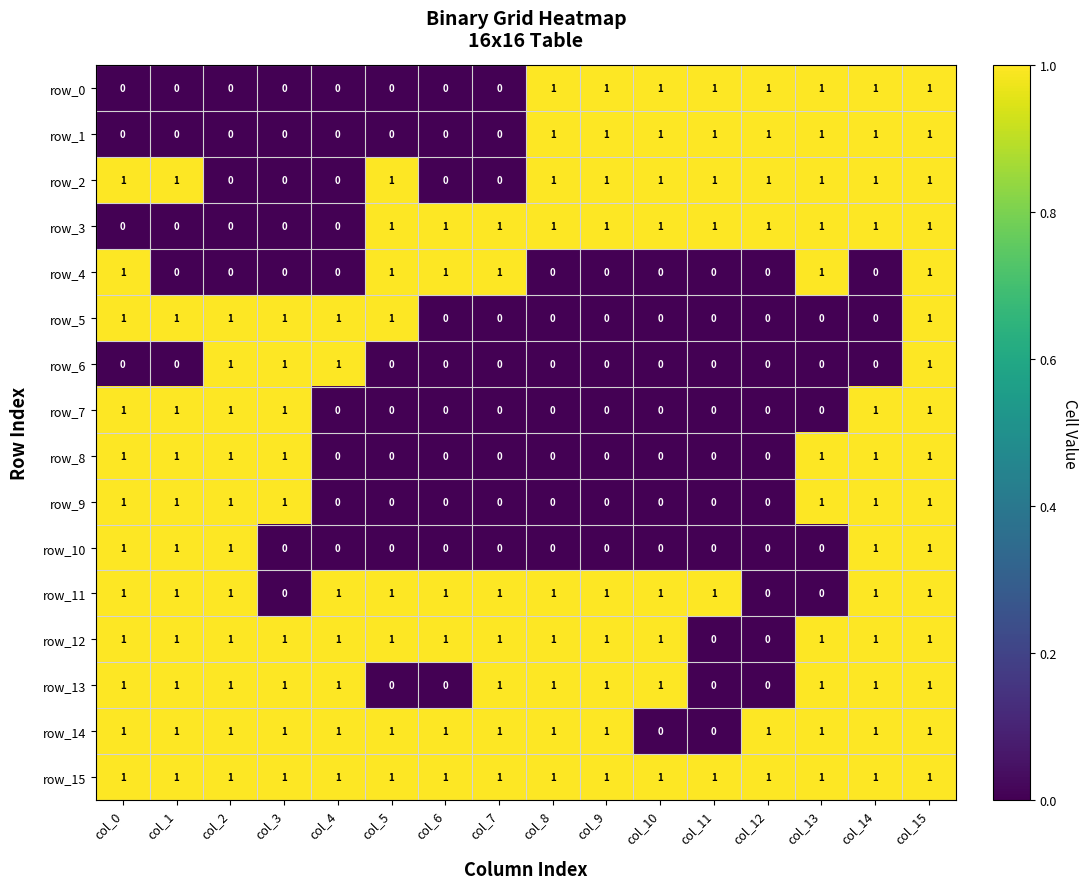

What is the sum of all row_8 values?

7